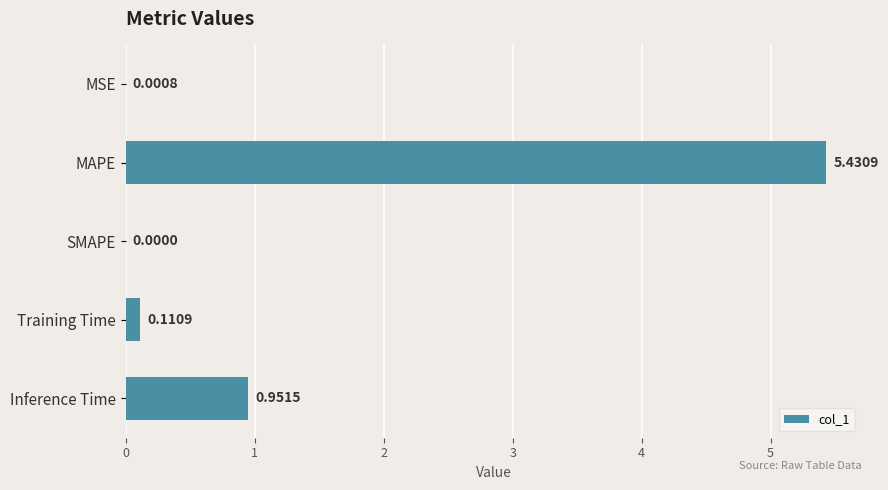

What is the change in value from MSE to MAPE?

+5.4